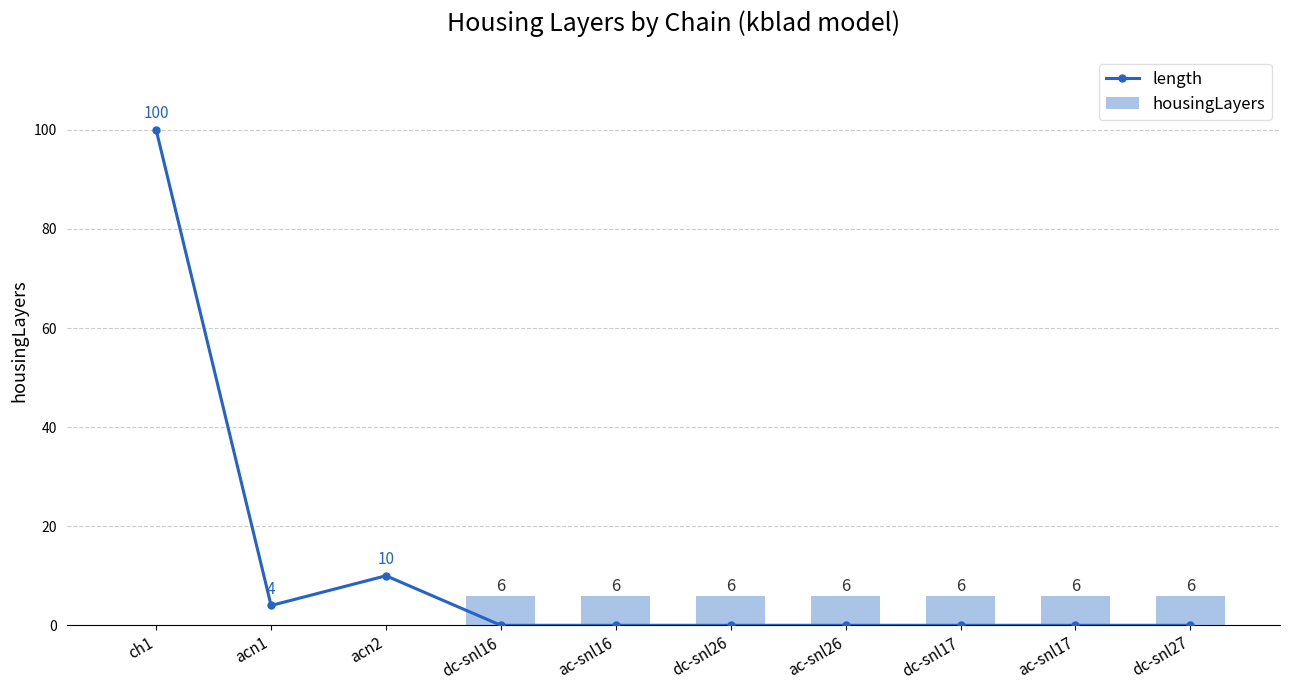

Reading right to left, extract all data points from this chart.

length: dc-snl27=0	ac-snl17=0	dc-snl17=0	ac-snl26=0	dc-snl26=0	ac-snl16=0	dc-snl16=0	acn2=10	acn1=4	ch1=100
housingLayers: dc-snl27=6	ac-snl17=6	dc-snl17=6	ac-snl26=6	dc-snl26=6	ac-snl16=6	dc-snl16=6	acn2=0	acn1=0	ch1=0